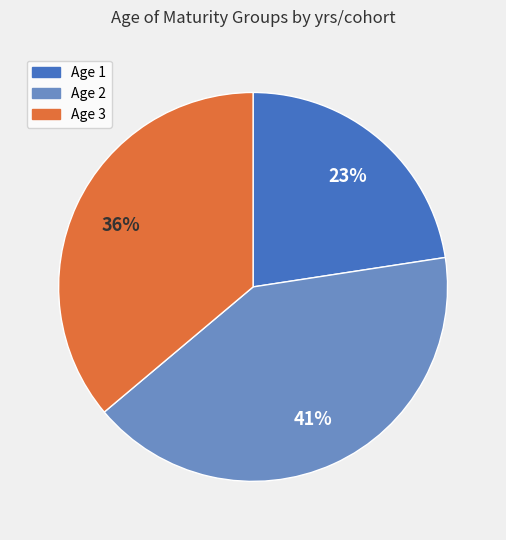

To the nearest percent, what is the average slice percentage?

33%